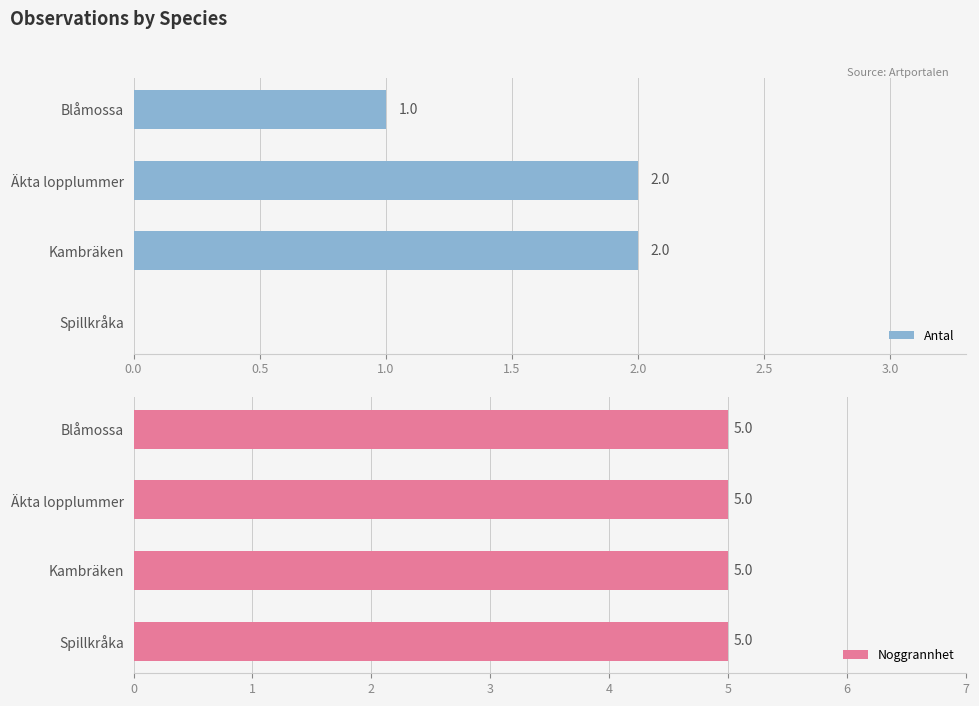

The Antal series shows 0 at Spillkråka. True or false?

True